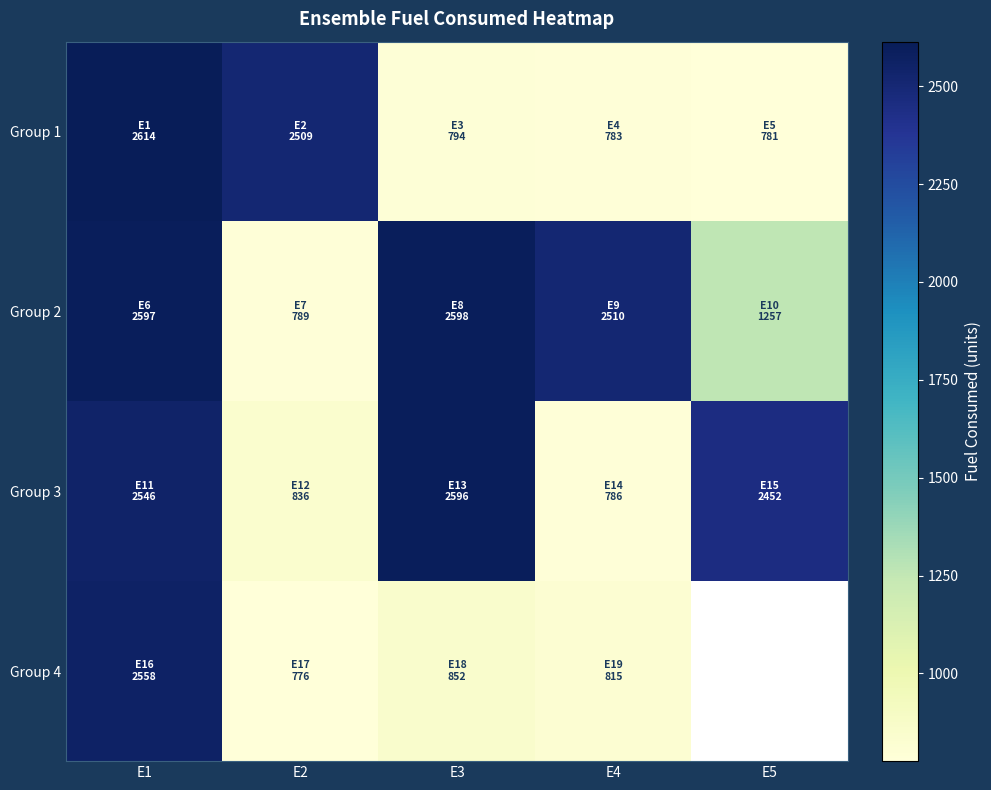

Between E3 and E4, which is larger?

E3